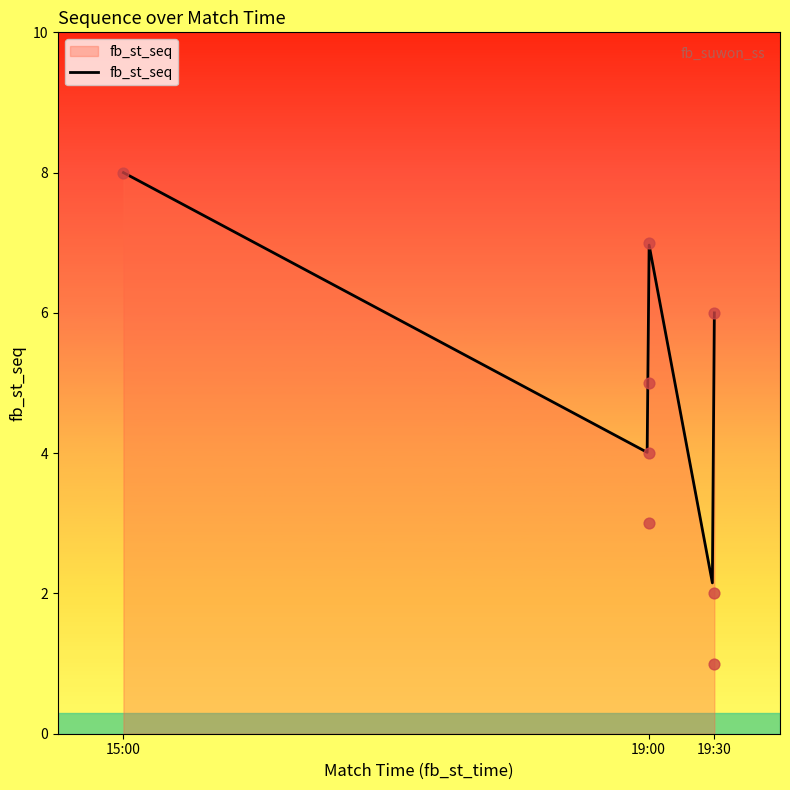

Between 19:30 and 19:00, which is larger?

19:00